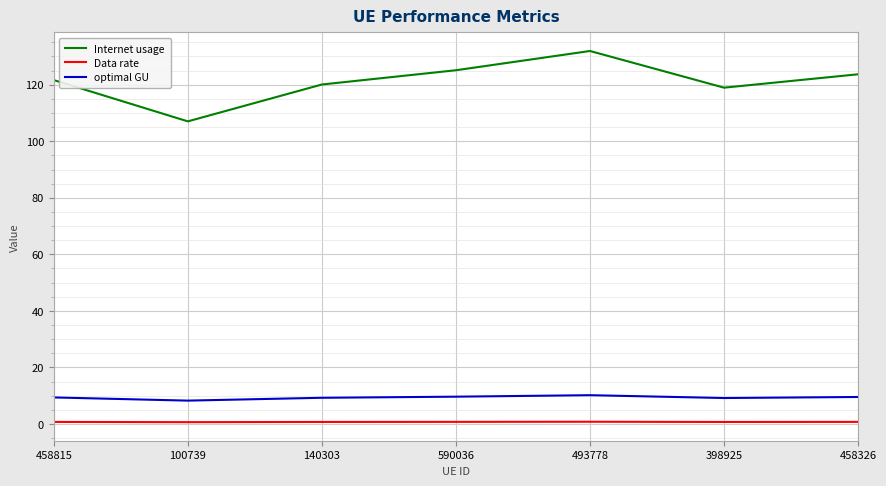

What are all the series names shown in the legend?

Internet usage, Data rate, optimal GU